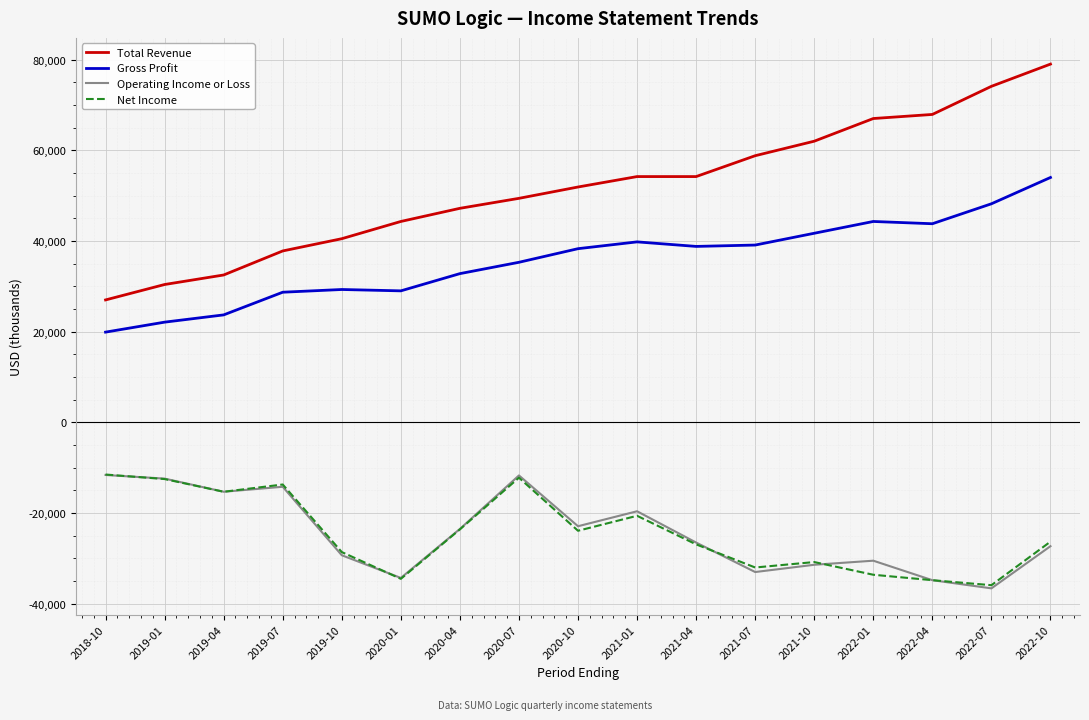

Which category has the highest value across all series?

2022-10